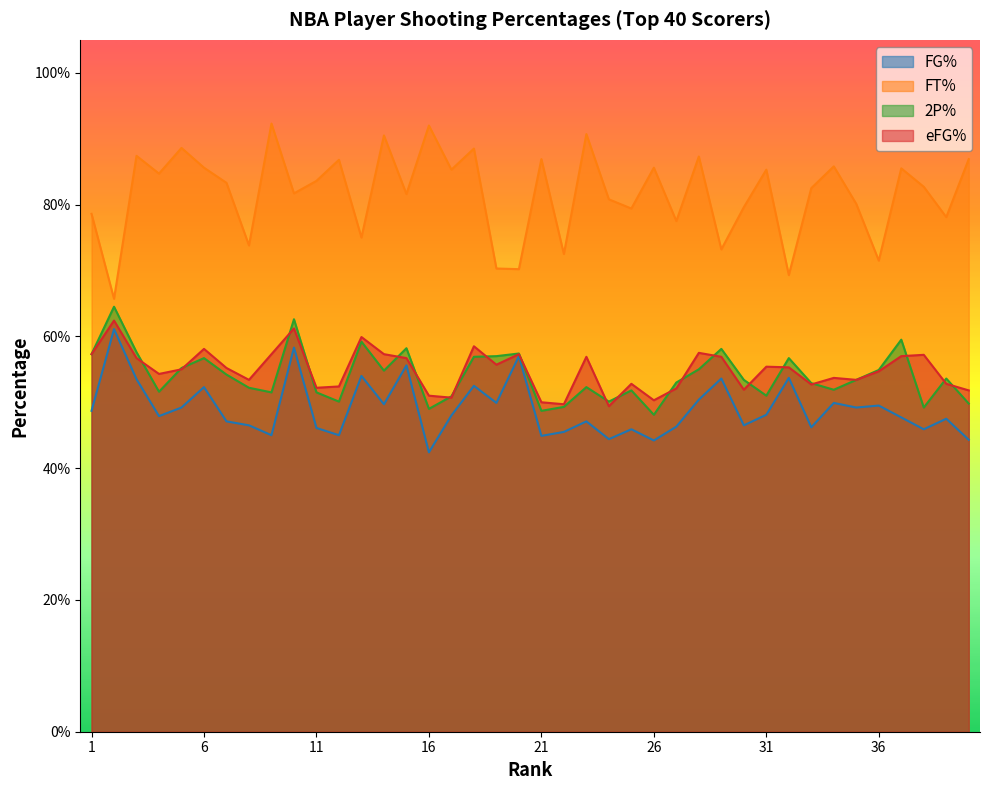

What is the total value across all series at 36?

2.3